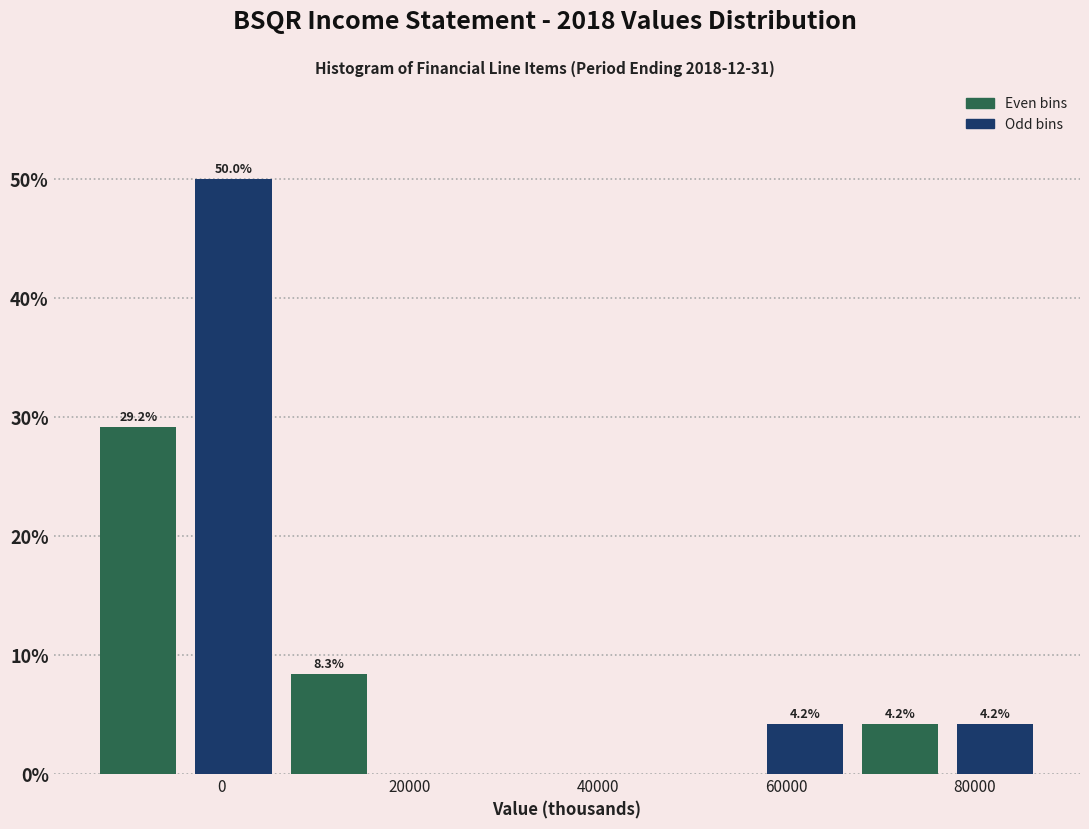

Over which range of the x-axis is the bar tallest?

-4000 to 6000